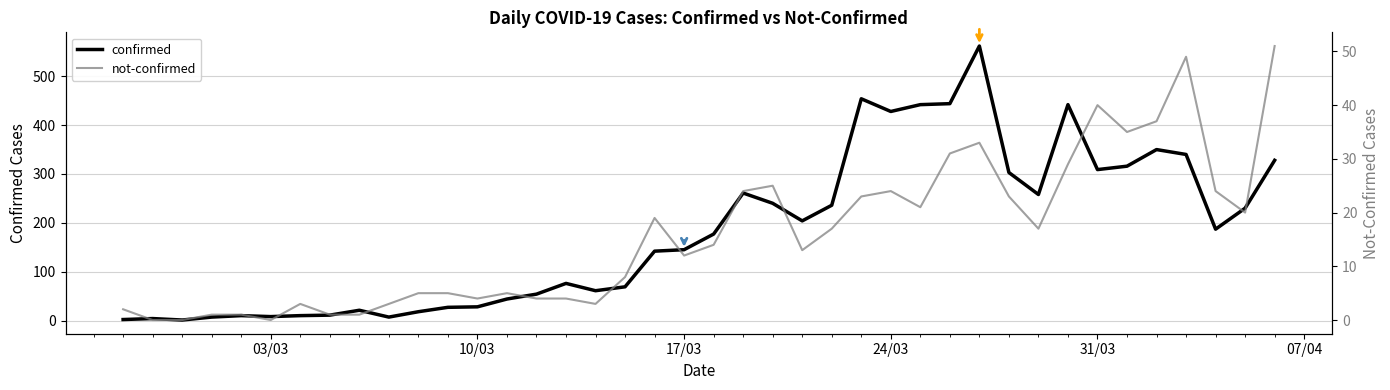

How many data points in confirmed are above 177?

19